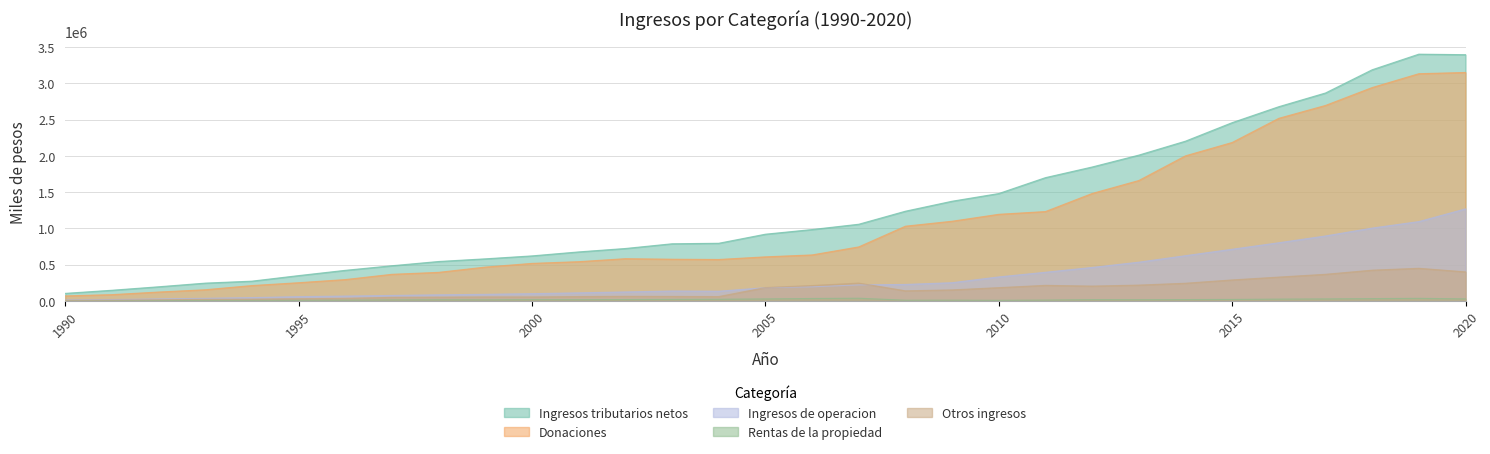

Reading right to left, transcribe all the data shown in this chart.

Ingresos tributarios netos: 3394140	3401392	3186469	2866277	2677400	2457330	2202219	2010020	1846164	1699549	1480404	1374392	1236876	1057316	984246	920067	795039	788227	723052	676006	621180	580647	543878	485477	422116	349520	273110	245927	195458	147518	104684
Donaciones: 3149019	3132048	2941178	2694643	2517195	2184038	2000062	1659874	1481123	1232061	1194270	1098761	1030417	745002	634460	607885	571638	575342	582726	541484	517889	466767	394236	367364	294754	251598	212245	154593	123054	87204	69812
Ingresos de operacion: 1268907	1094013	1004364	895809	802358	712651	624065	534392	461940	395456	331323	251589	227701	221577	194812	182770	134419	137174	124530	112154	100825	91375	84806	75928	67492	59566	46497	36801	28121	19438	13445
Rentas de la propiedad: 28817	35955	32352	28387	25585	20946	19043	17306	18308	12451	9180	11125	10385	37577	33869	28341	23650	21546	19364	17950	18316	15521	16512	14717	11348	10001	9137	8729	6030	4281	3318
Otros ingresos: 400697	450350	424311	367396	329001	289668	244238	218642	204930	215244	183422	152523	139747	246423	212745	184507	60397	62296	63844	60677	55376	55410	52195	50304	35944	30930	24789	23122	16967	12129	8341